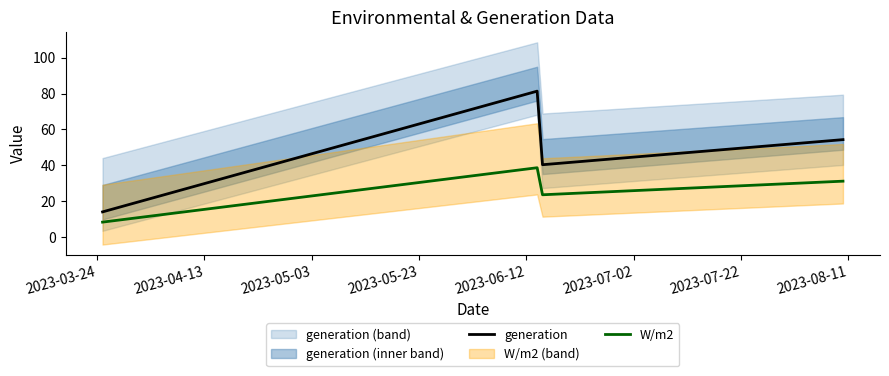

True or false: generation and W/m2 cross at least once.

False